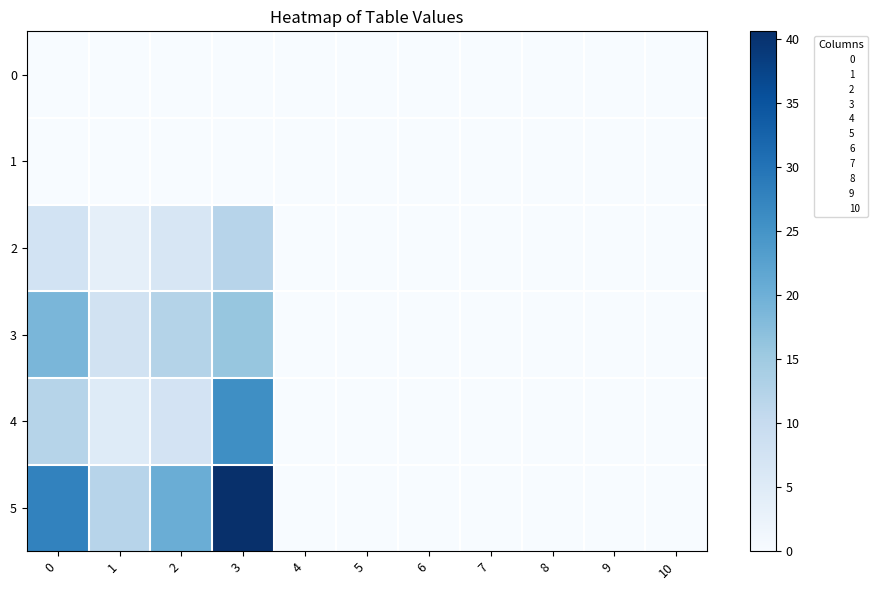

The value of 3 at 10 is 10.1. True or false?

False